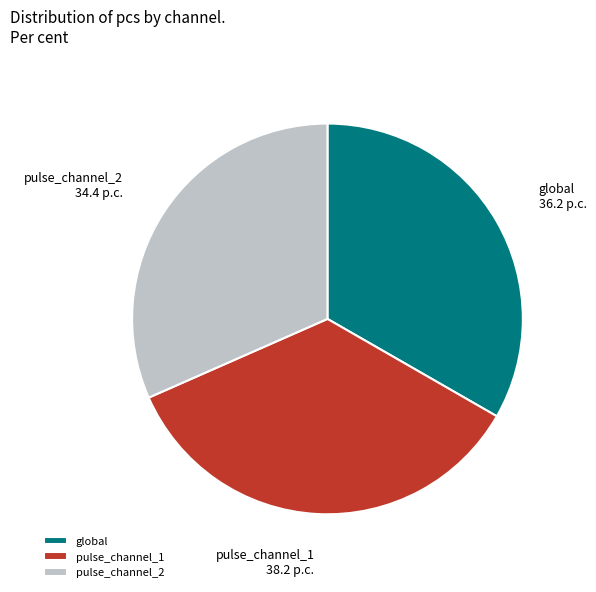

How many segments does this pie chart have?

3